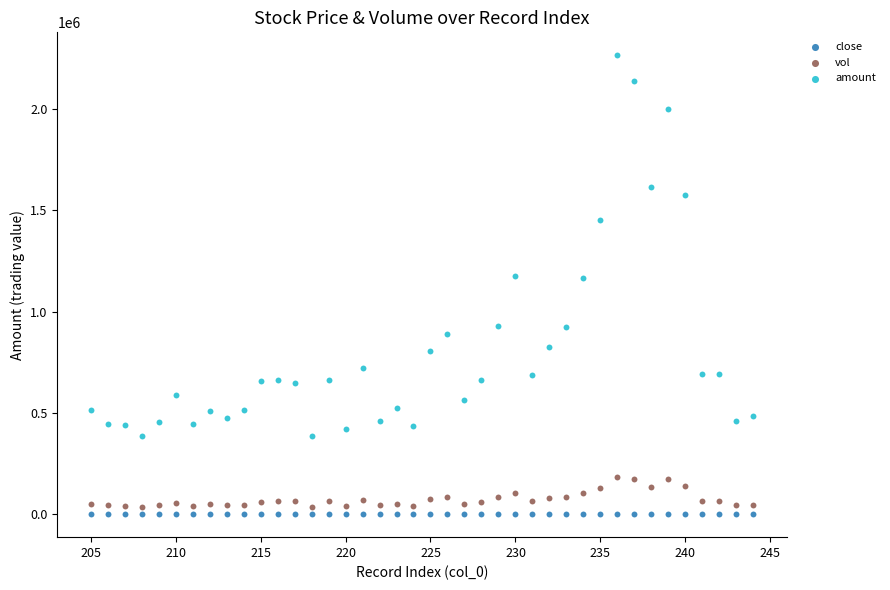

Which series reaches the minimum Y coordinate?

close